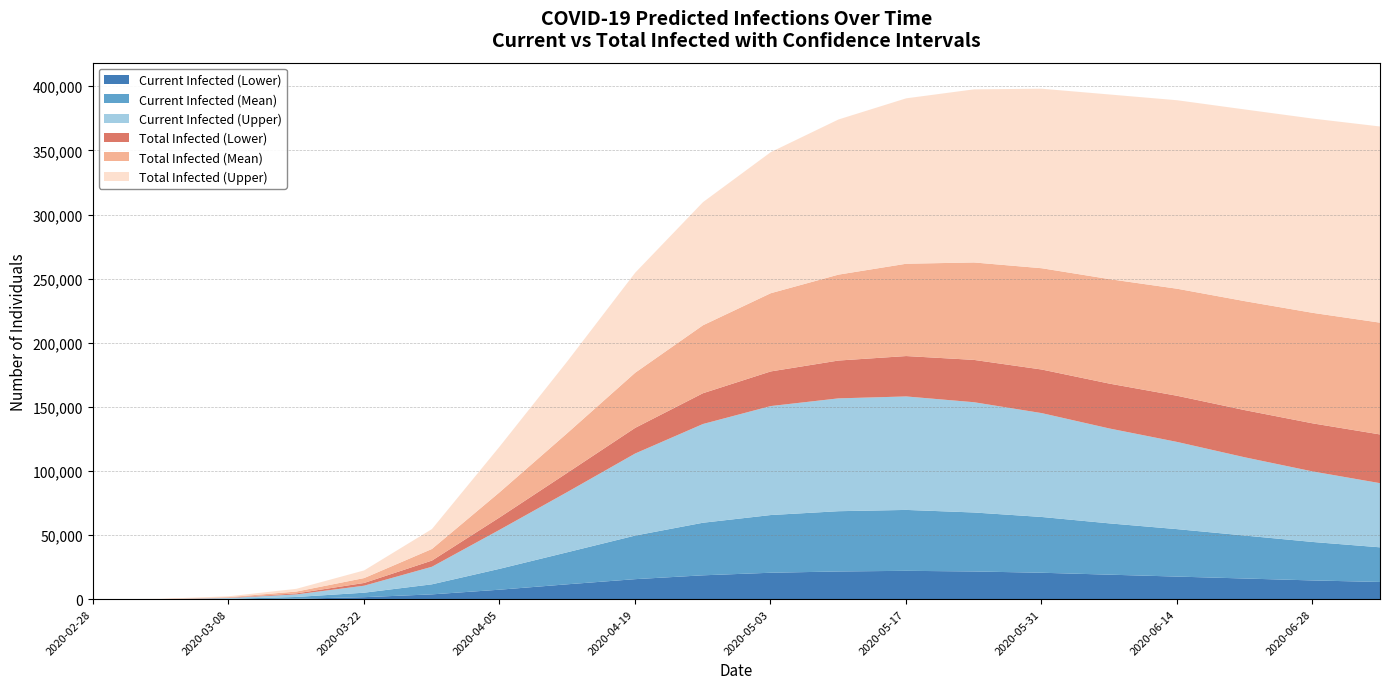

Reading right to left, extract all data points from this chart.

predicted_current_infected_lower: 13800	15000	16500	18000	19500	21000	22000	22500	22000	21000	19000	16000	12000	7784	4133	1955	749	224	57	19
predicted_current_infected_mean: 27000	30000	33500	37000	40000	43500	46000	47500	47000	45000	41000	34000	25000	16298	7837	3488	1356	433	112	37
predicted_current_infected_upper: 50000	55000	61000	68000	74000	81000	86000	88500	88000	85000	77000	64000	47000	30453	13702	5461	2014	650	168	56
predicted_total_infected_lower: 38000	37500	36800	36000	35000	34000	33000	31500	29500	27000	24000	20000	15000	9651	4802	2126	787	224	57	19
predicted_total_infected_mean: 87200	86200	85000	83500	81500	79000	76000	72000	67000	61000	53000	43000	31000	19651	9061	3824	1431	433	112	37
predicted_total_infected_upper: 153000	151500	149500	147000	144000	140000	135000	129000	121000	110000	96000	78000	56000	35625	15520	5965	2126	650	168	56